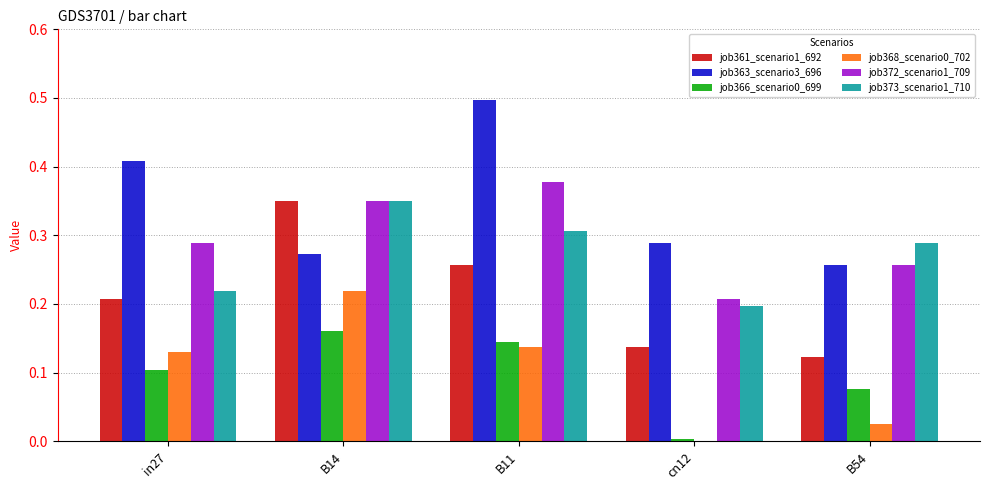

Is the value of job373_scenario1_710 at B11 greater than the value of job363_scenario3_696 at B11?

No